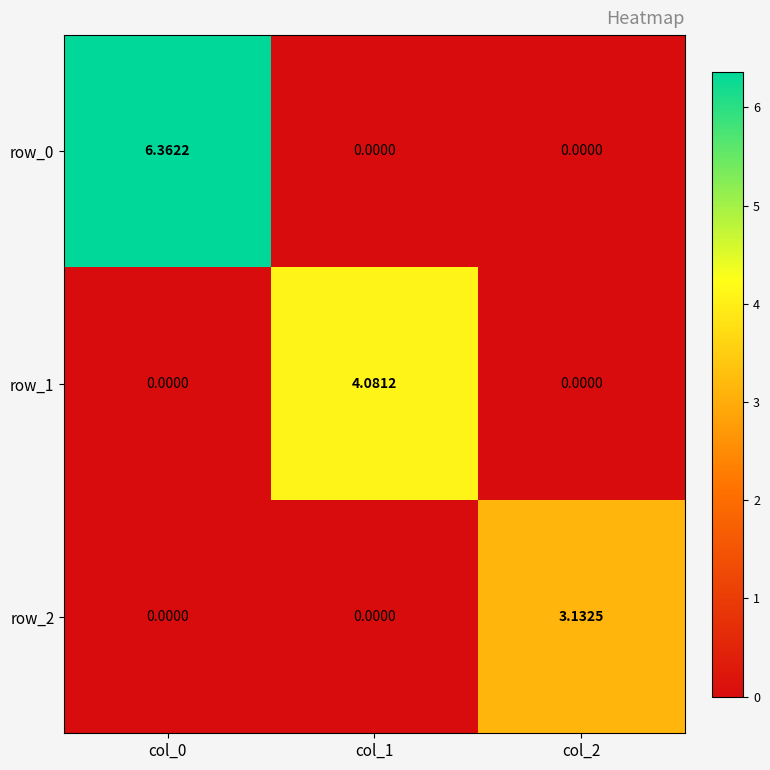

True or false: row_0 has a value of 0.0 at col_2.

True